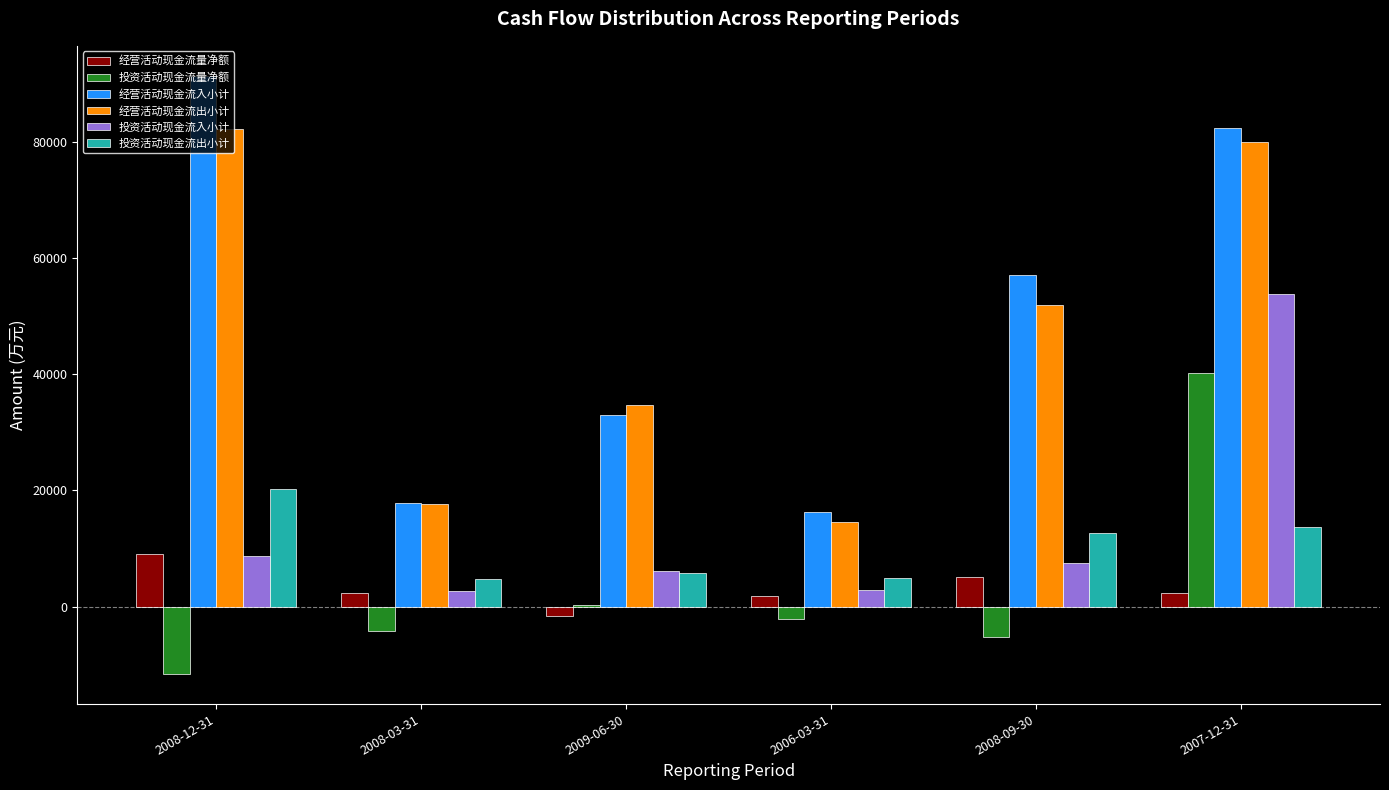

The value of 投资活动现金流出小计 at 2009-06-30 is 5833. True or false?

True